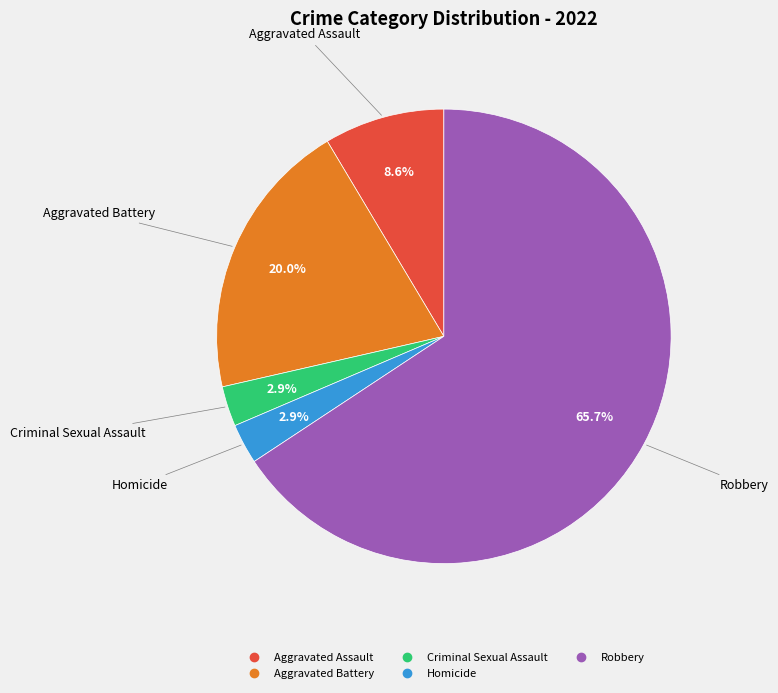

Do Homicide and Aggravated Battery together represent more than half of the pie?

No